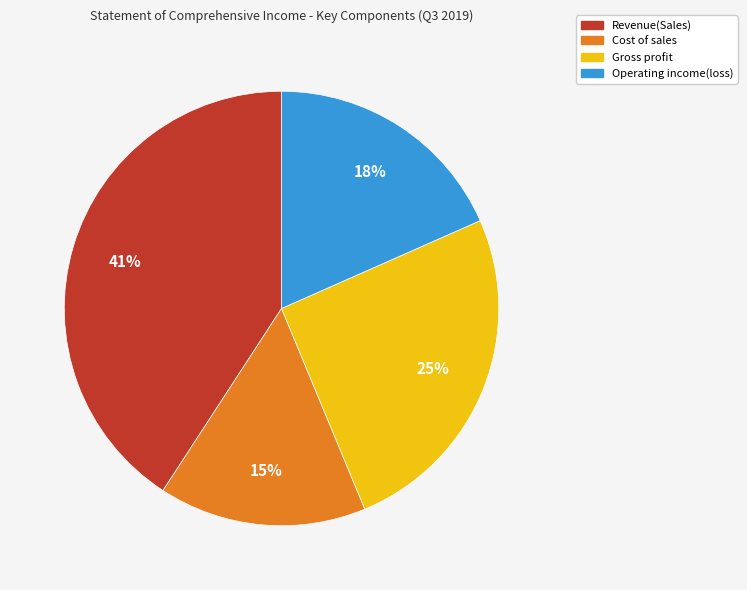

To the nearest percent, what portion does Operating income(loss) represent?

18%